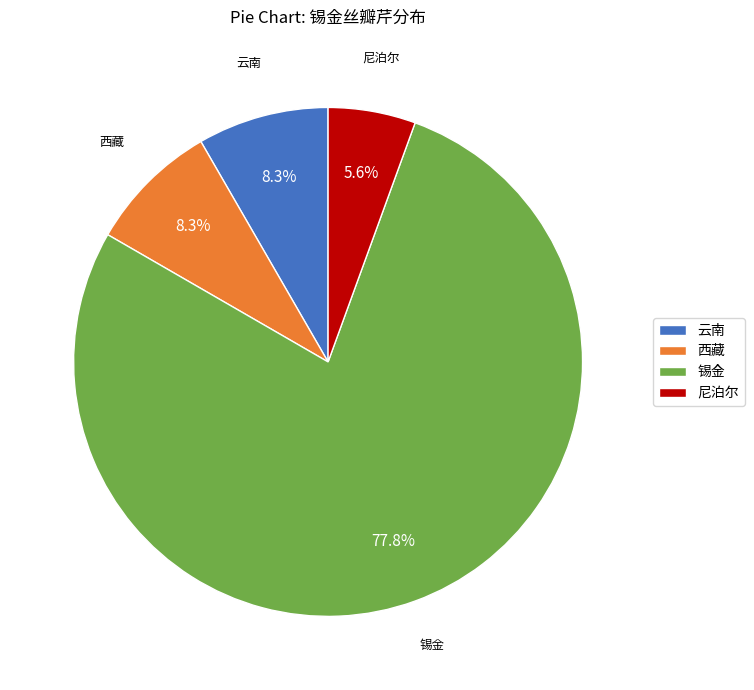

To the nearest percent, what is the combined percentage of 锡金 and 云南?

86%